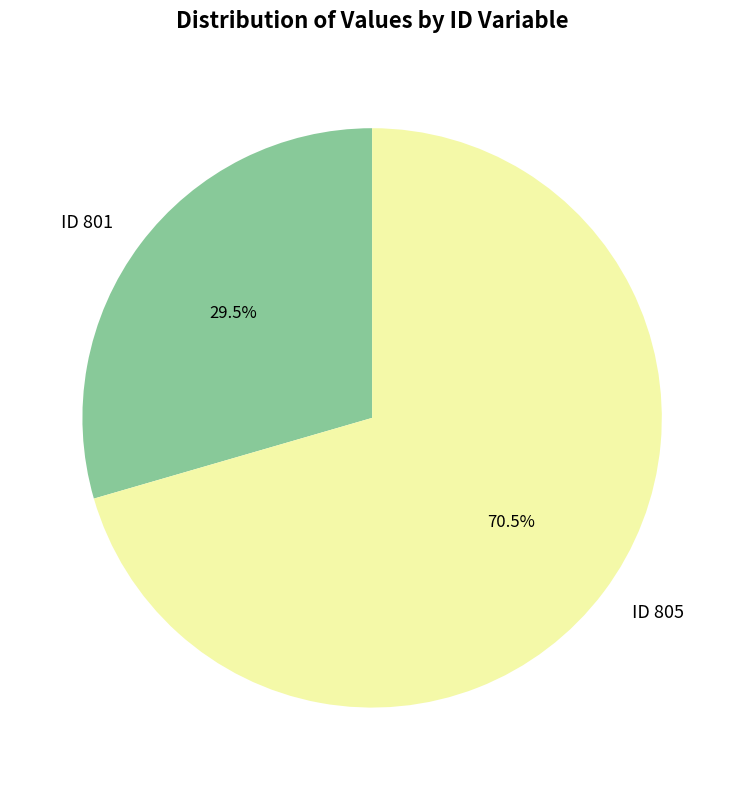

Rank the categories by value from lowest to highest.

ID 801, ID 805